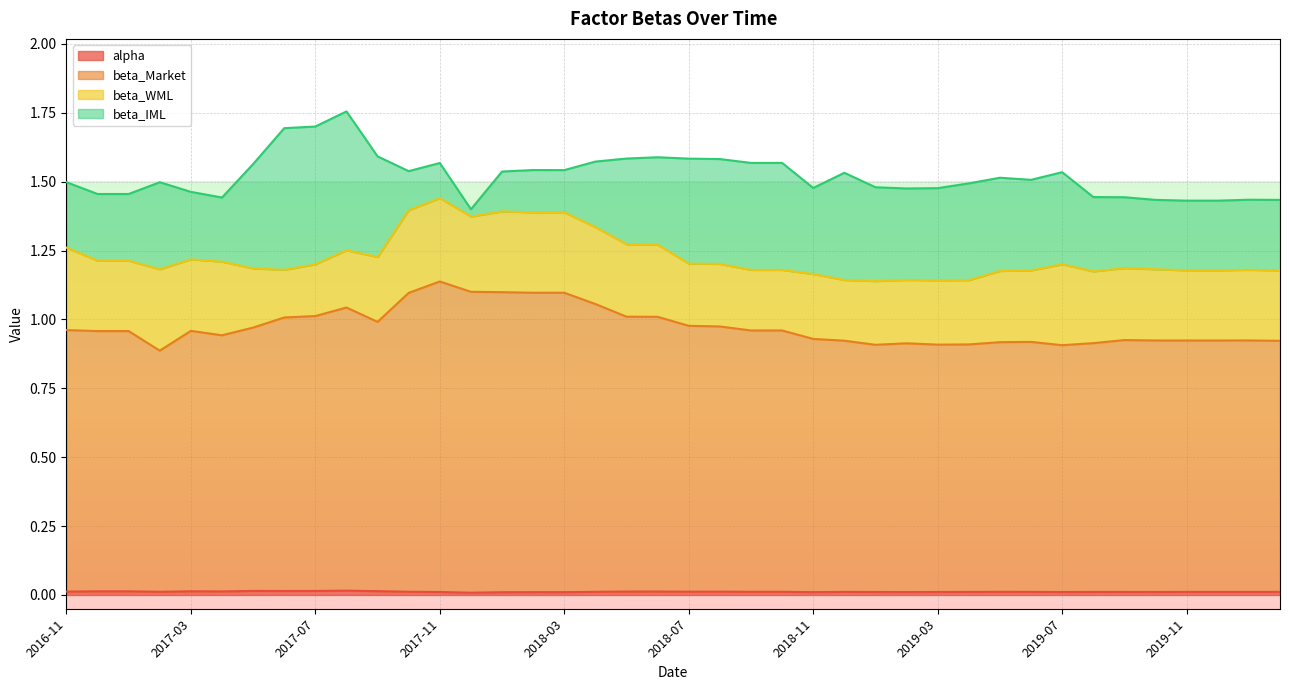

What is the lowest value of the beta_Market series?

0.9